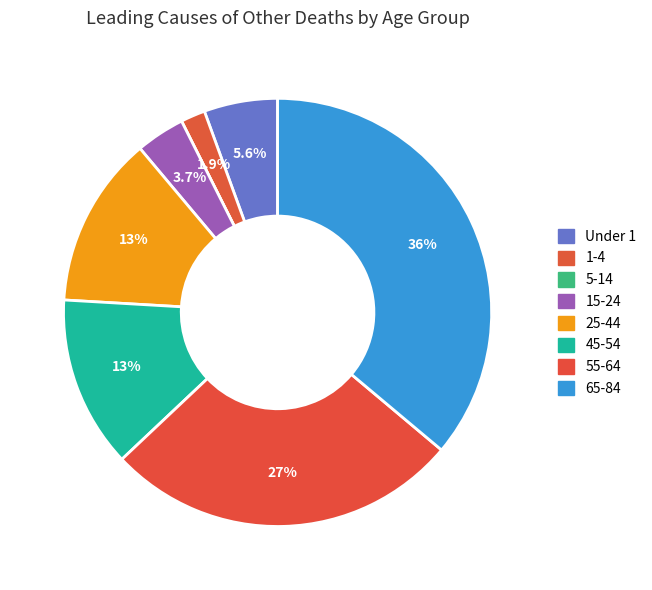

Count the number of slices in the pie.

8